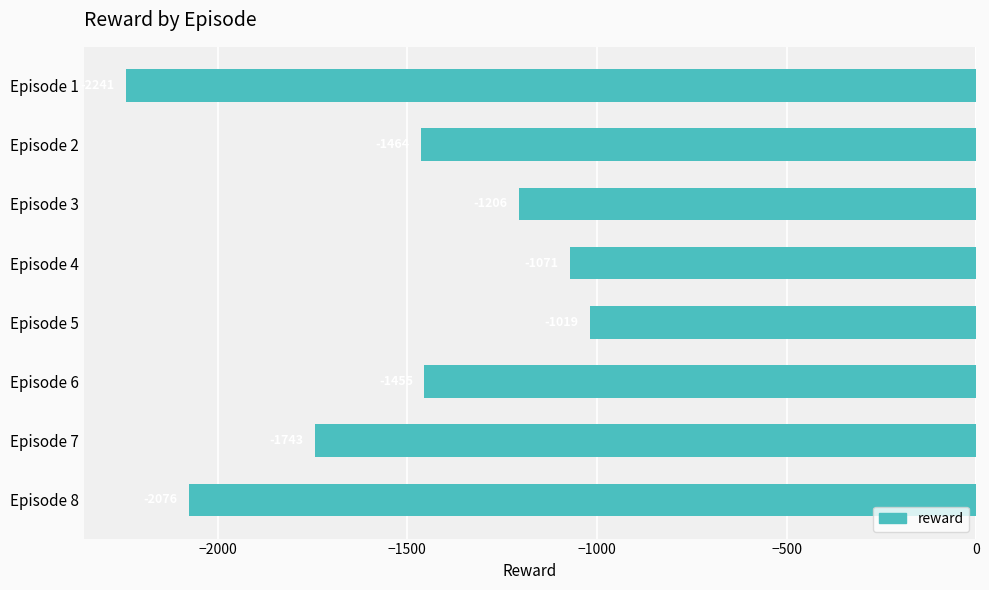

Where is the data nearest to the value -1630?

Episode 7